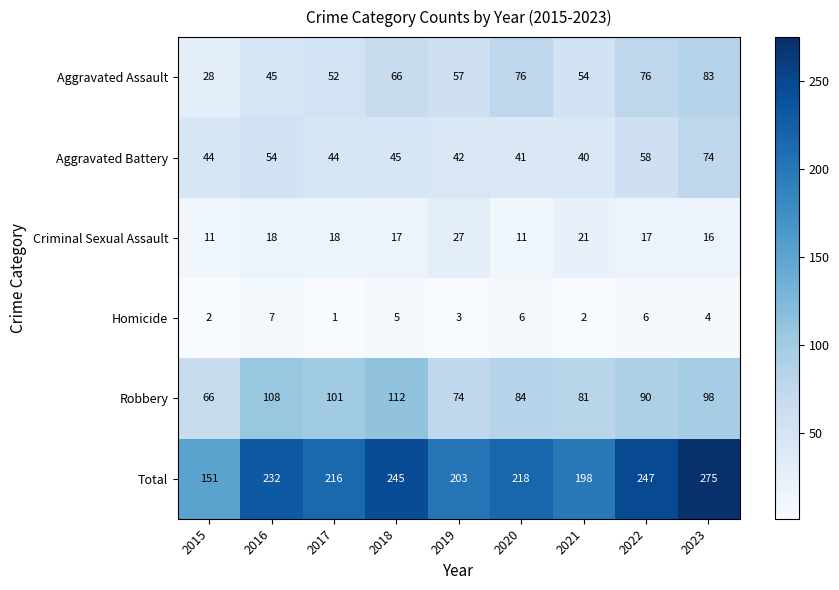

What is the difference between the Total values at 2015 and 2018?

94